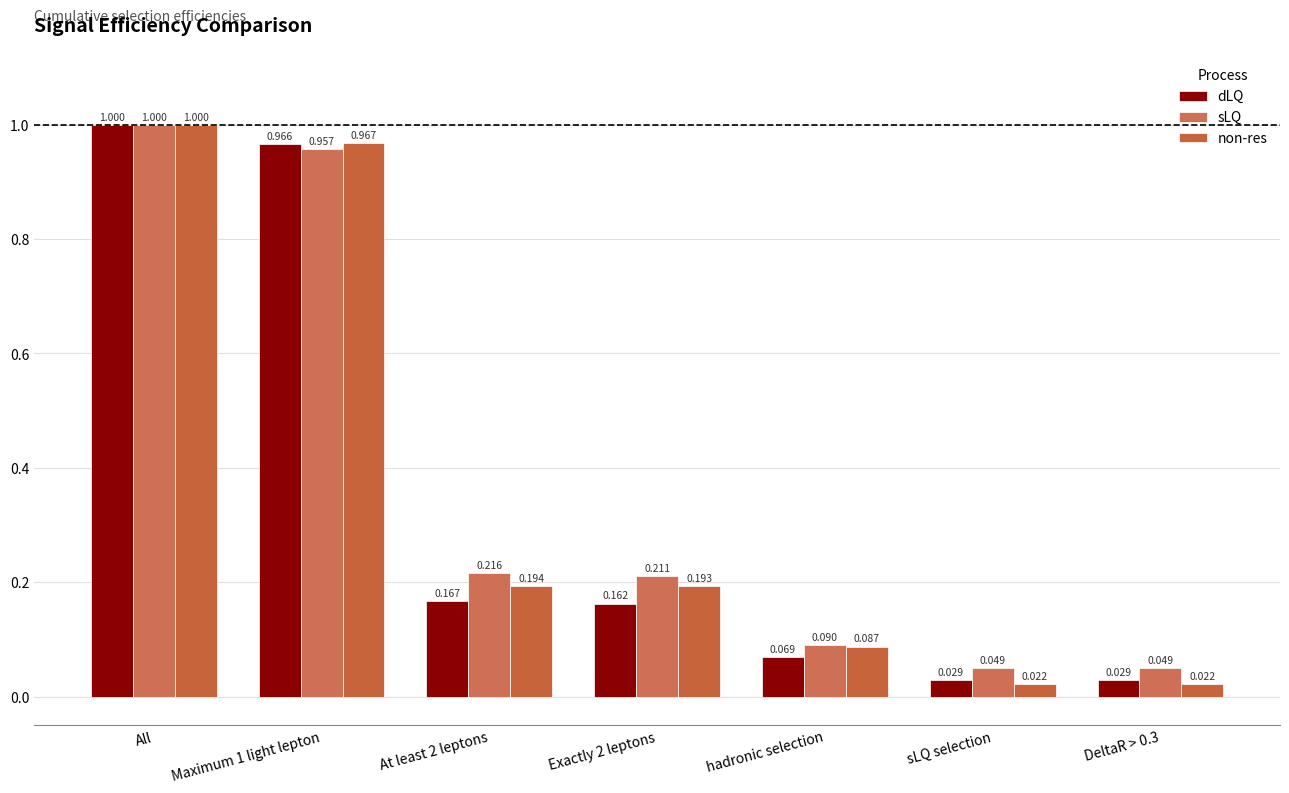

What is the maximum value shown in the chart?

1.0